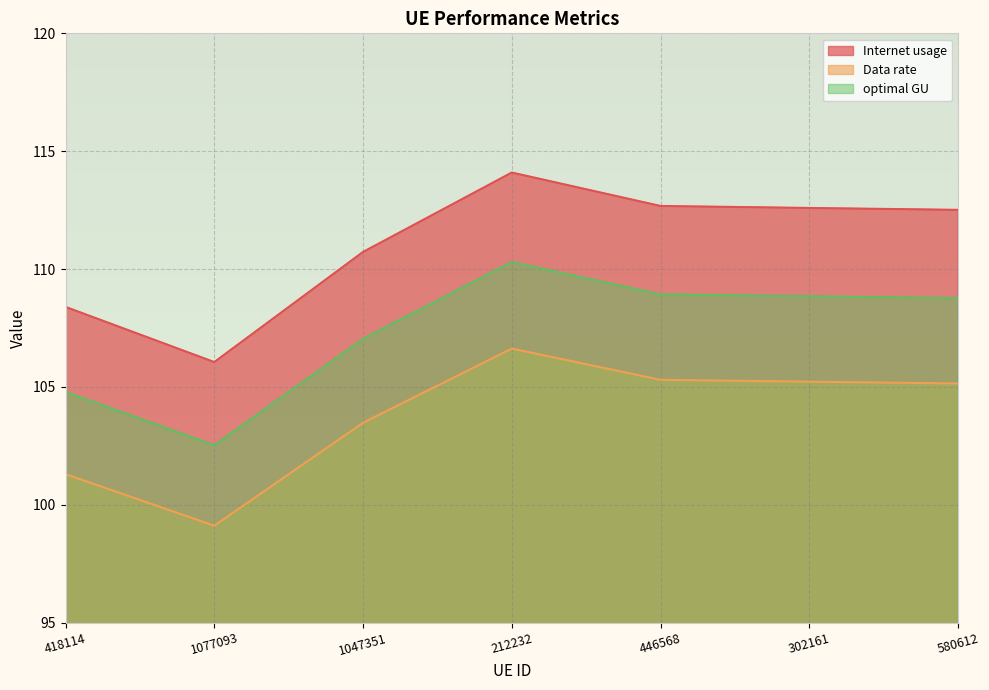

What is the maximum value for optimal GU?

110.3